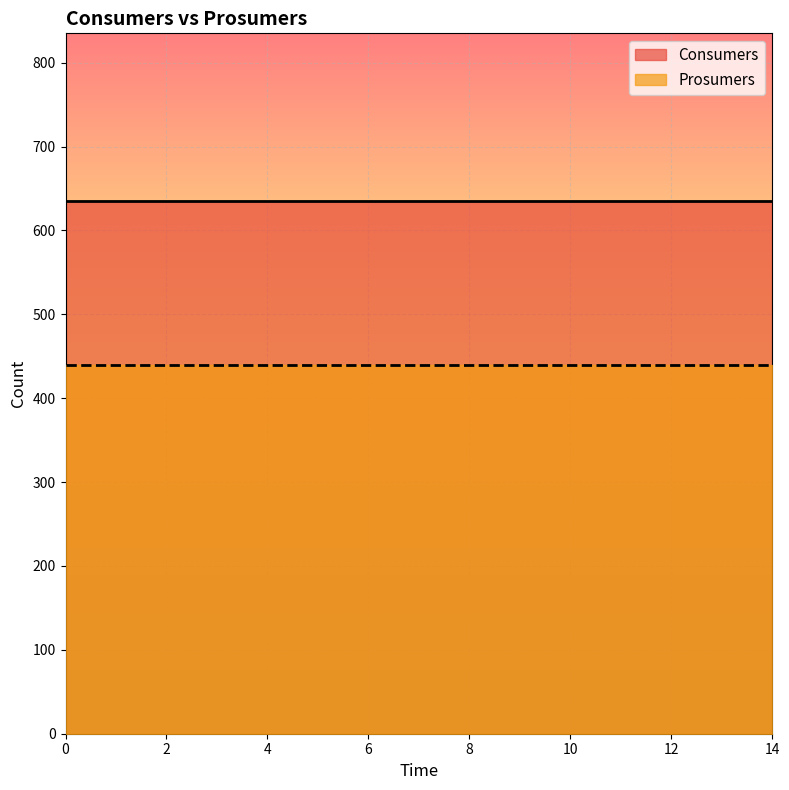

What is the highest value of the Prosumers series?

440